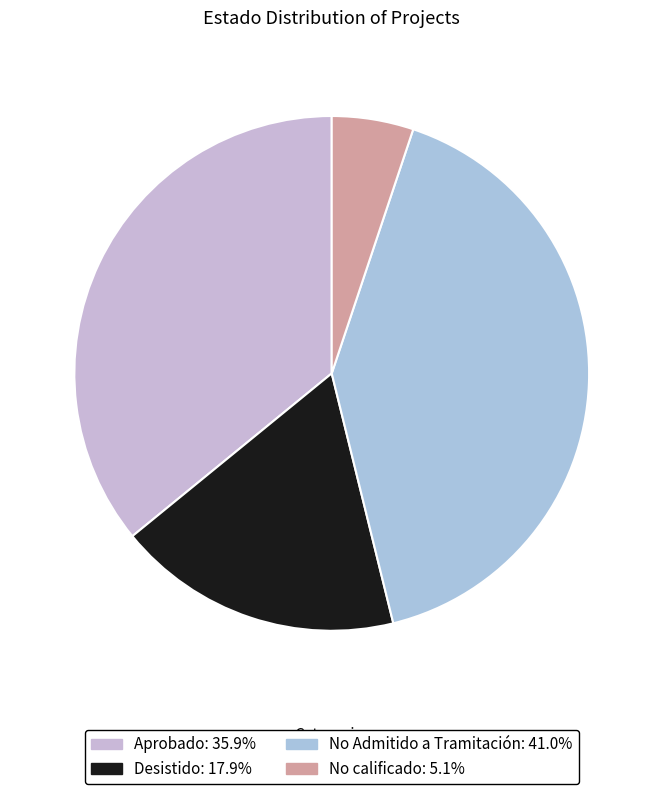

Does No Admitido a Tramitación account for over 50% of the chart?

No